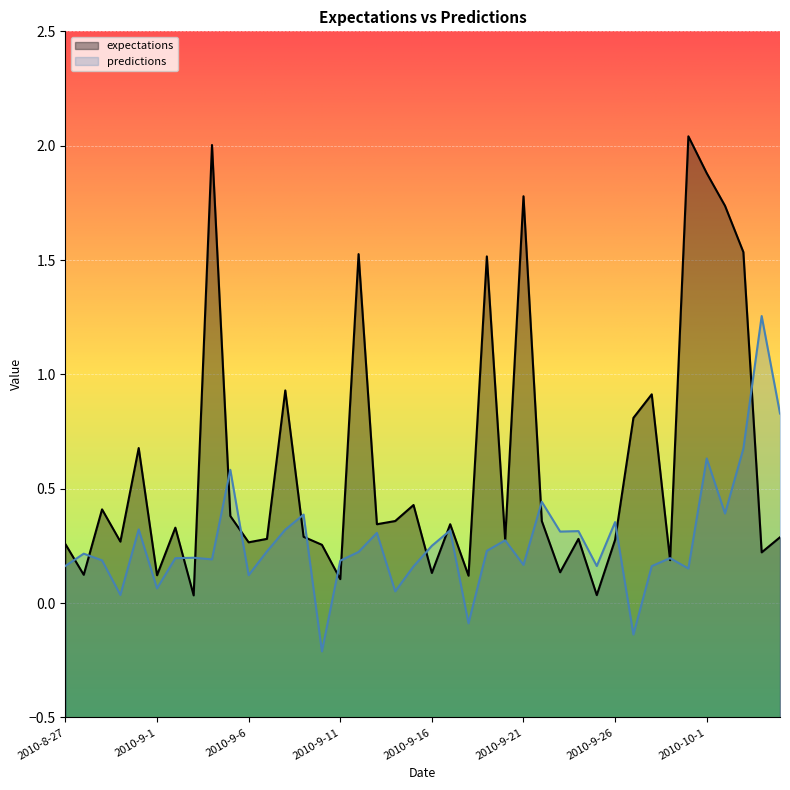

Reading right to left, list all the values displayed in this chart.

expectations: 2010-10-5=0.3	2010-10-4=0.2	2010-10-3=1.5	2010-10-2=1.7	2010-10-1=1.9	2010-9-30=2.0	2010-9-29=0.2	2010-9-28=0.9	2010-9-27=0.8	2010-9-26=0.3	2010-9-25=0.0	2010-9-24=0.3	2010-9-23=0.1	2010-9-22=0.4	2010-9-21=1.8	2010-9-20=0.3	2010-9-19=1.5	2010-9-18=0.1	2010-9-17=0.3	2010-9-16=0.1	2010-9-15=0.4	2010-9-14=0.4	2010-9-13=0.3	2010-9-12=1.5	2010-9-11=0.1	2010-9-10=0.3	2010-9-9=0.3	2010-9-8=0.9	2010-9-7=0.3	2010-9-6=0.3	2010-9-5=0.4	2010-9-4=2.0	2010-9-3=0.0	2010-9-2=0.3	2010-9-1=0.1	2010-8-31=0.7	2010-8-30=0.3	2010-8-29=0.4	2010-8-28=0.1	2010-8-27=0.3
predictions: 2010-10-5=0.8	2010-10-4=1.3	2010-10-3=0.7	2010-10-2=0.4	2010-10-1=0.6	2010-9-30=0.2	2010-9-29=0.2	2010-9-28=0.2	2010-9-27=-0.1	2010-9-26=0.4	2010-9-25=0.2	2010-9-24=0.3	2010-9-23=0.3	2010-9-22=0.4	2010-9-21=0.2	2010-9-20=0.3	2010-9-19=0.2	2010-9-18=-0.1	2010-9-17=0.3	2010-9-16=0.3	2010-9-15=0.2	2010-9-14=0.1	2010-9-13=0.3	2010-9-12=0.2	2010-9-11=0.2	2010-9-10=-0.2	2010-9-9=0.4	2010-9-8=0.3	2010-9-7=0.2	2010-9-6=0.1	2010-9-5=0.6	2010-9-4=0.2	2010-9-3=0.2	2010-9-2=0.2	2010-9-1=0.1	2010-8-31=0.3	2010-8-30=0.0	2010-8-29=0.2	2010-8-28=0.2	2010-8-27=0.2